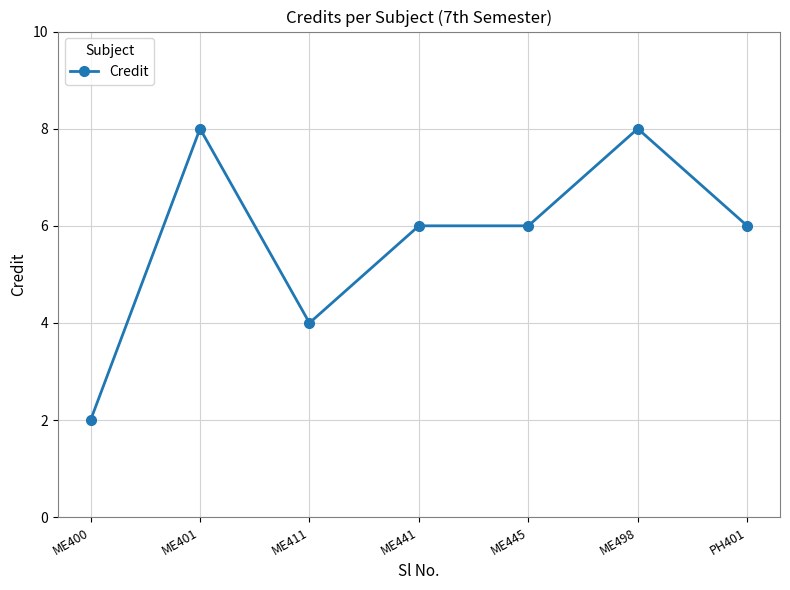

Is this an area chart (filled region under the line)?

No